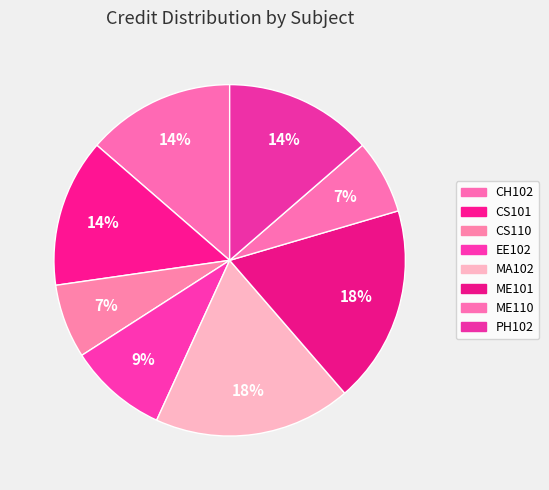

Rank the categories by value from lowest to highest.

CS110, ME110, EE102, CH102, CS101, PH102, MA102, ME101